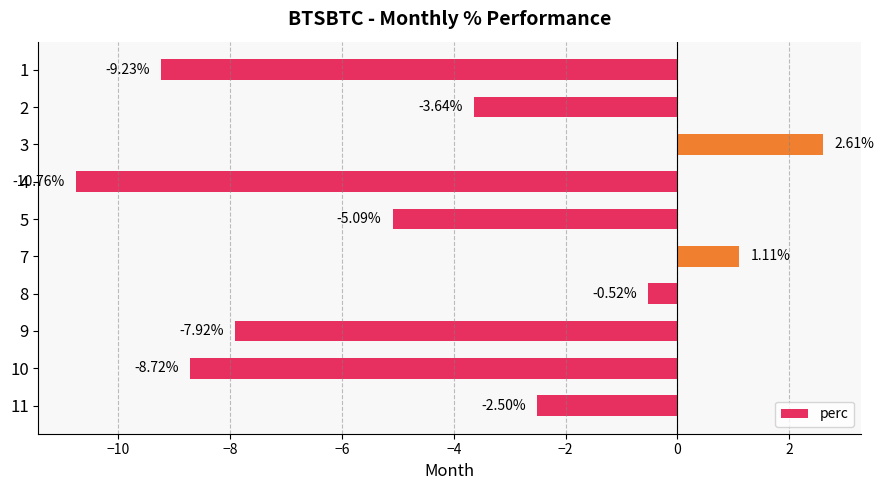

Count the number of values greater than -3.

4